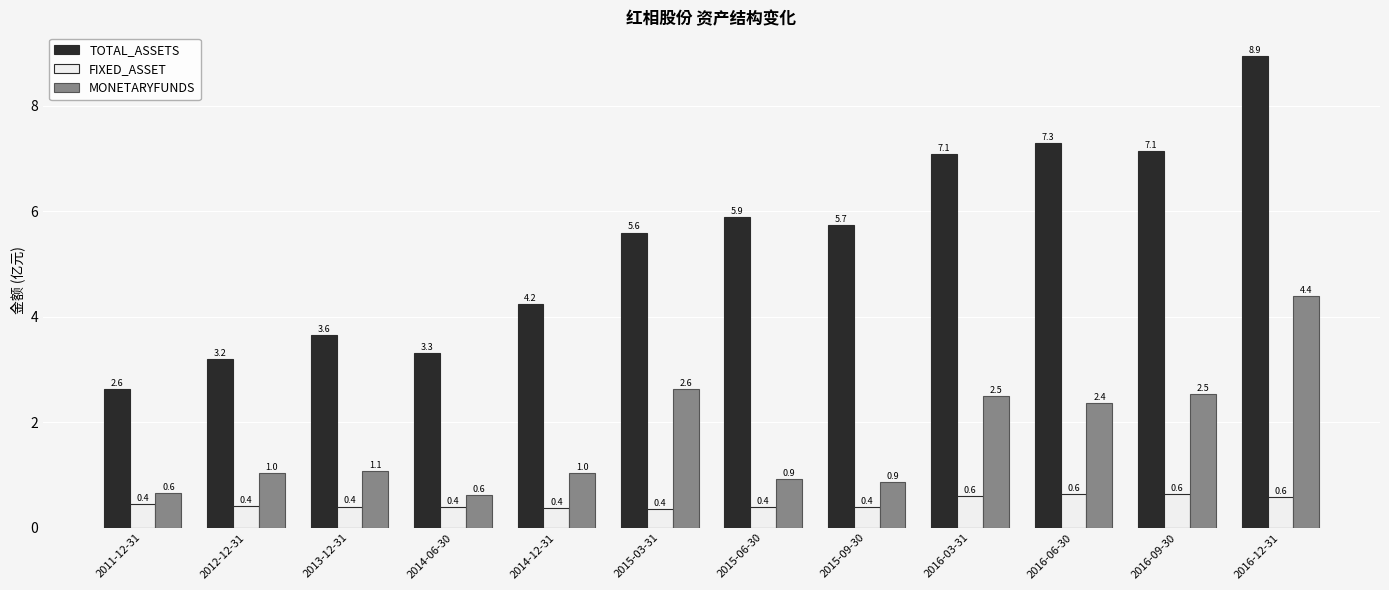

Which label corresponds to the largest value in the chart?

2016-12-31